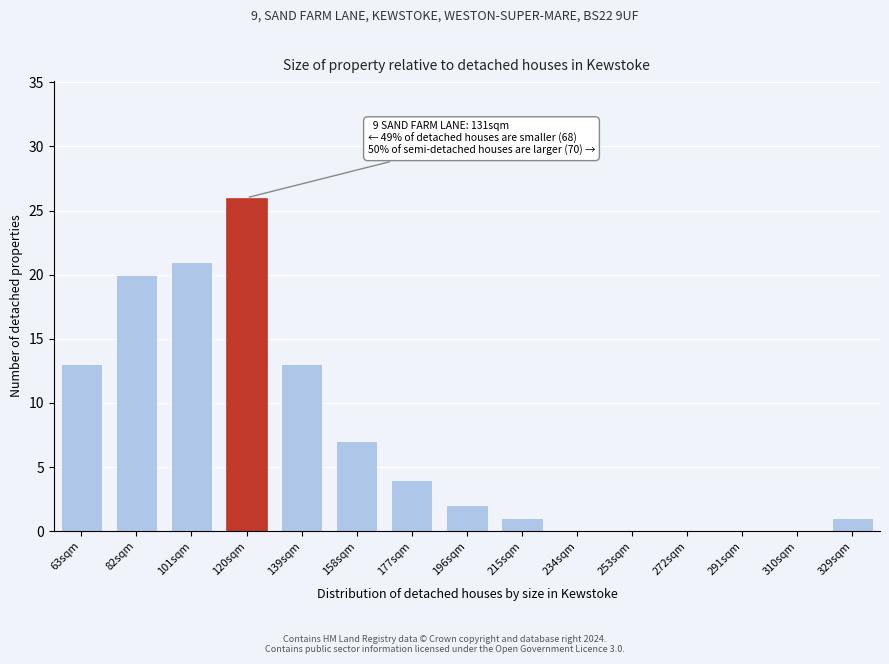

Which label corresponds to the largest value in the chart?

120sqm